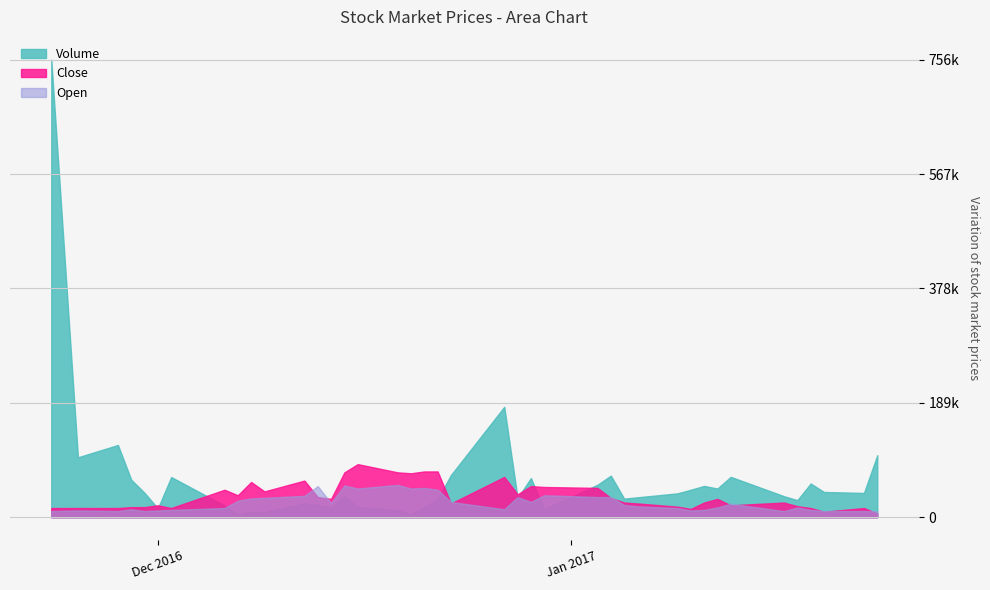

Count the number of data series in this chart.

3